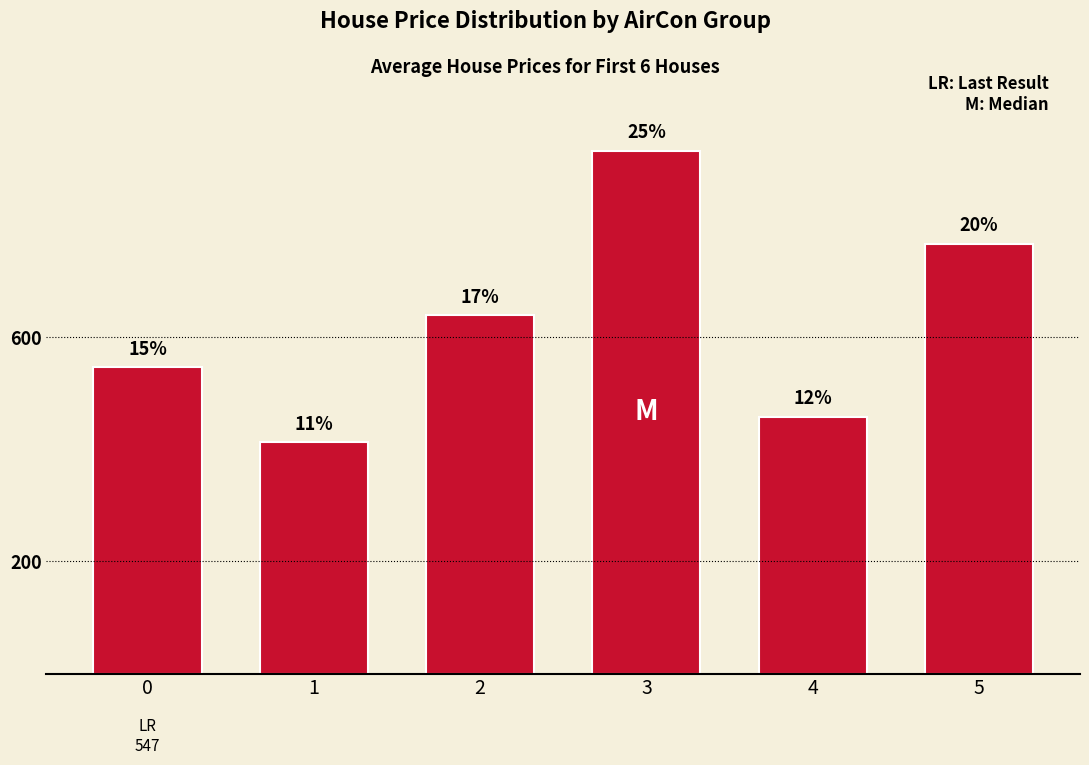

Where does the data first go above 639?

3